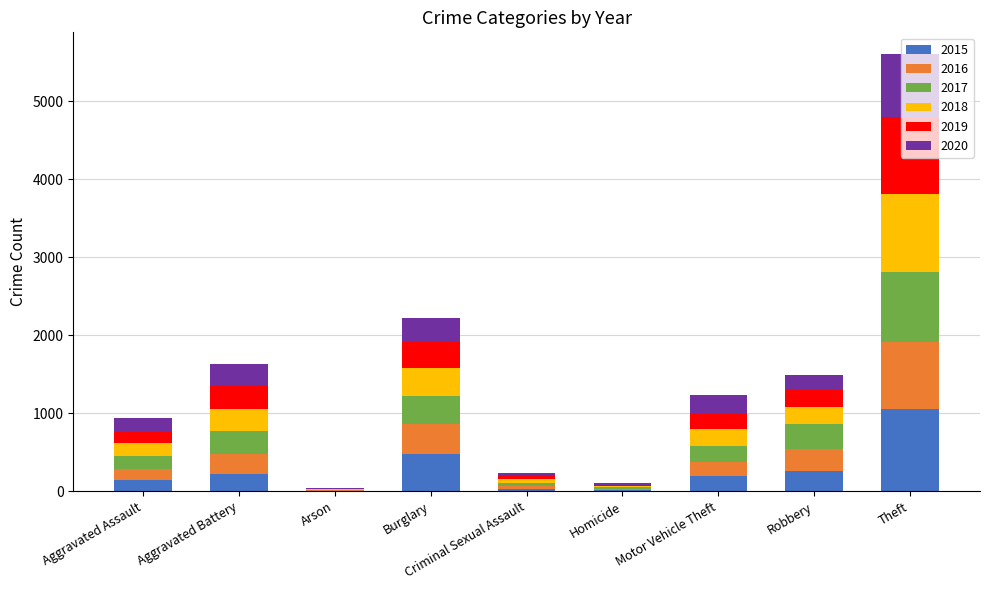

True or false: 2015 has a value of 1411 at Theft.

False